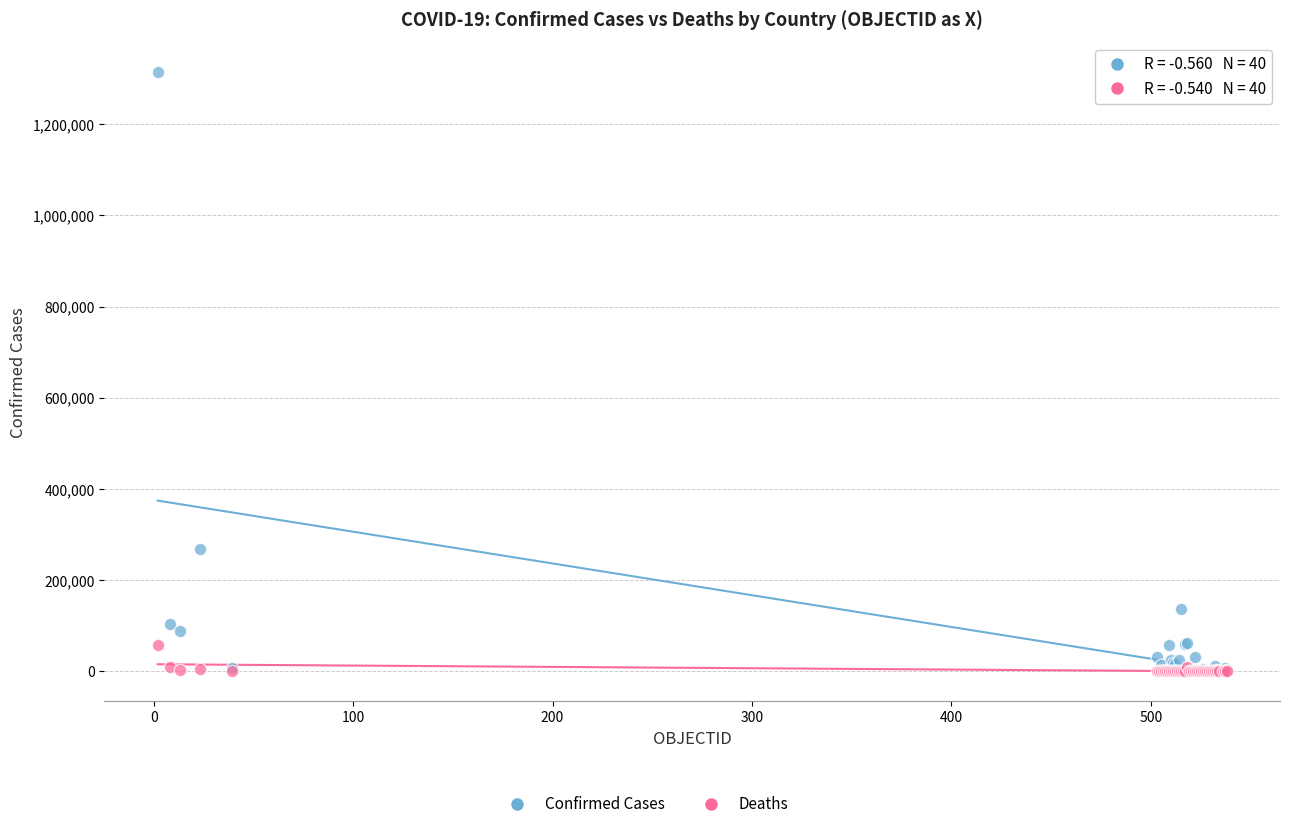

In the Confirmed Cases series, what Y value is closest to 656845?

267766